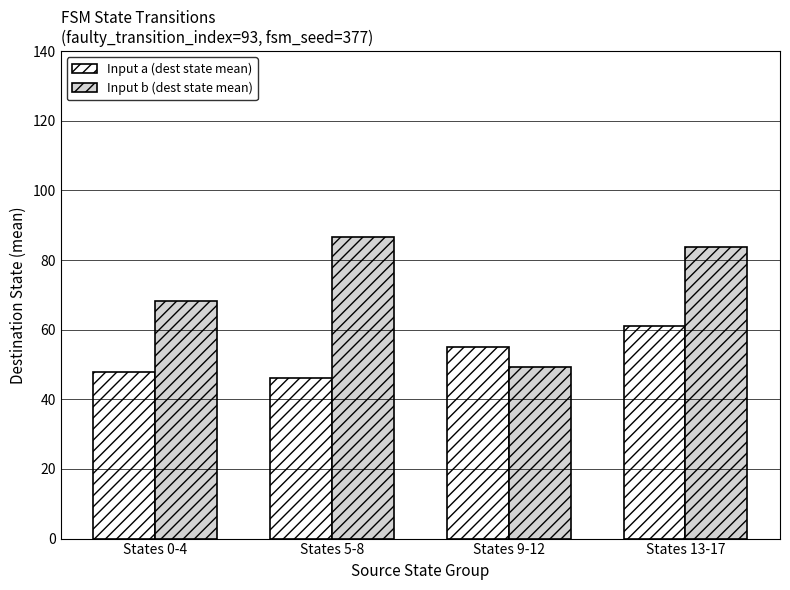

What is the spread (max minus min) of values at States 0-4?

20.4